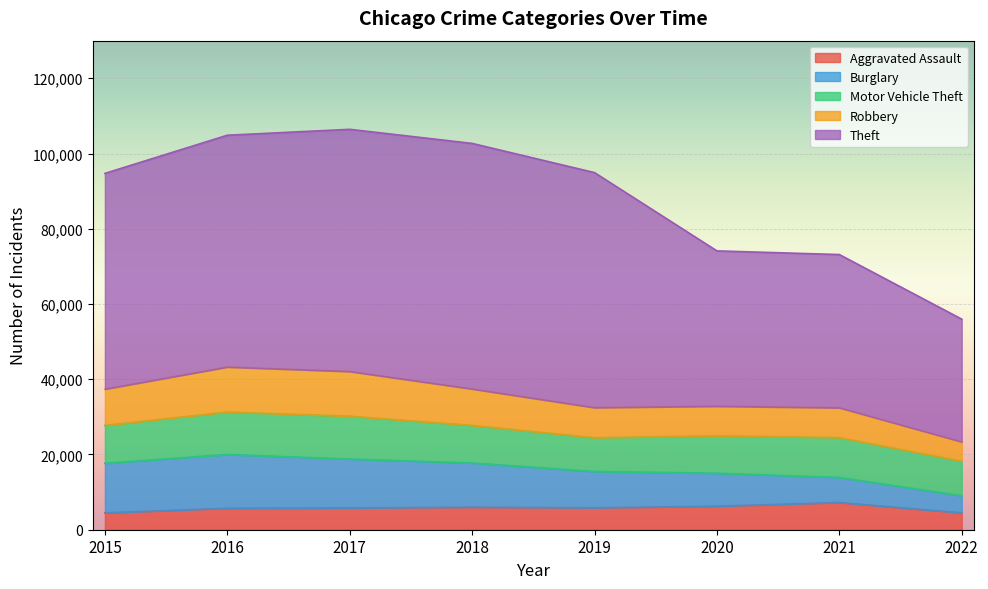

Which series has the largest total across all categories?

Theft